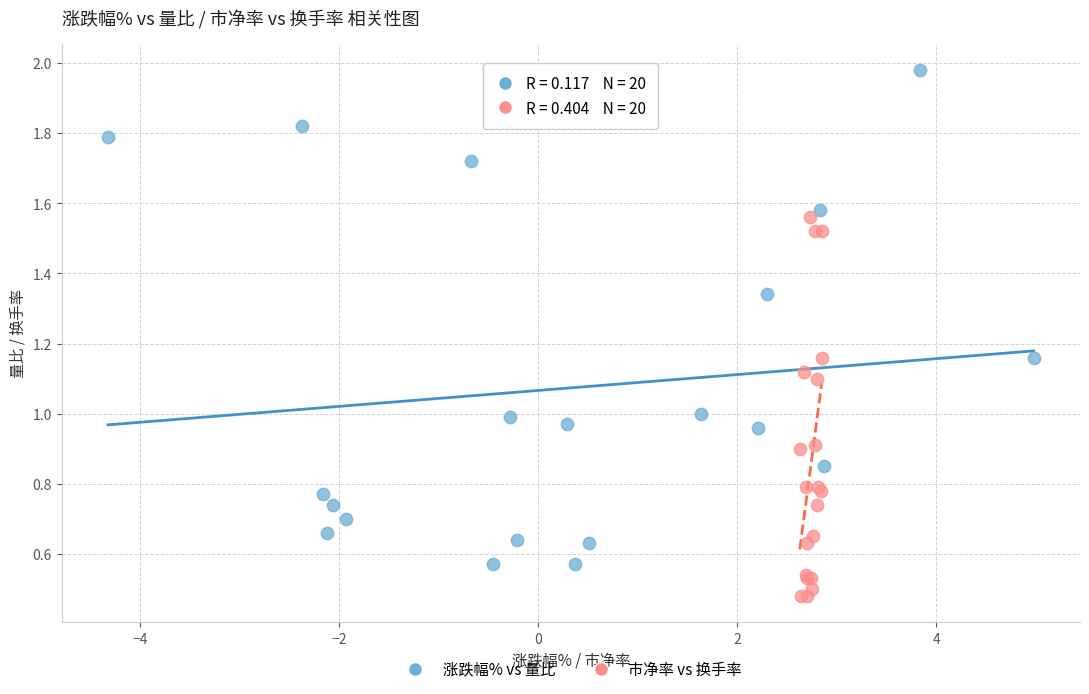

Which series contains the lowest Y value?

市净率 vs 换手率